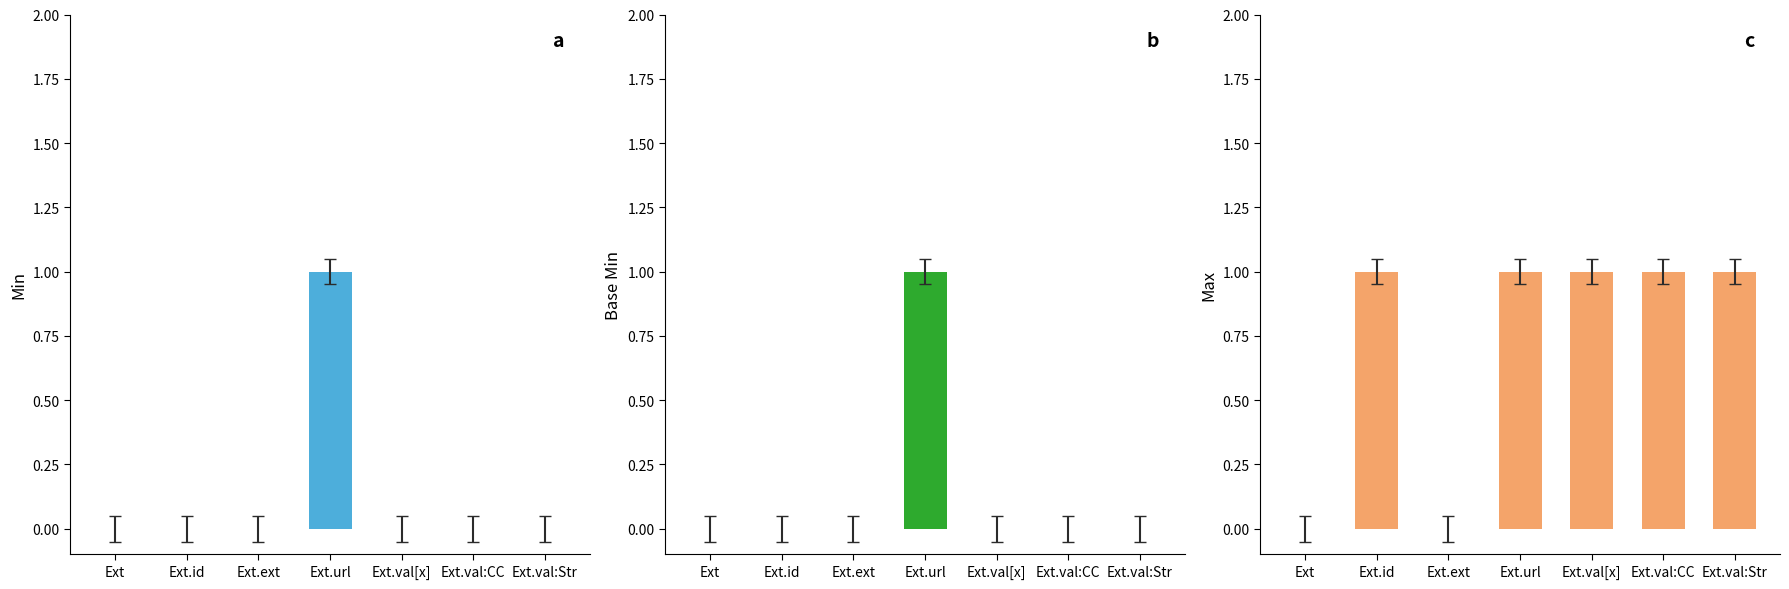

What are all the series names shown in the legend?

Min, Base Min, Max